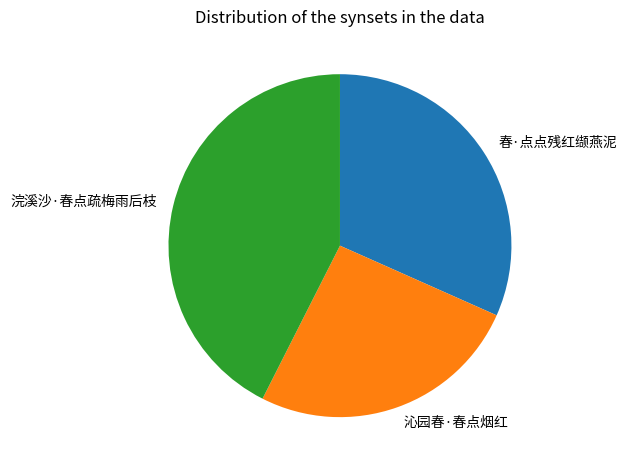

Which slice is the smallest?

沁园春·春点烟红